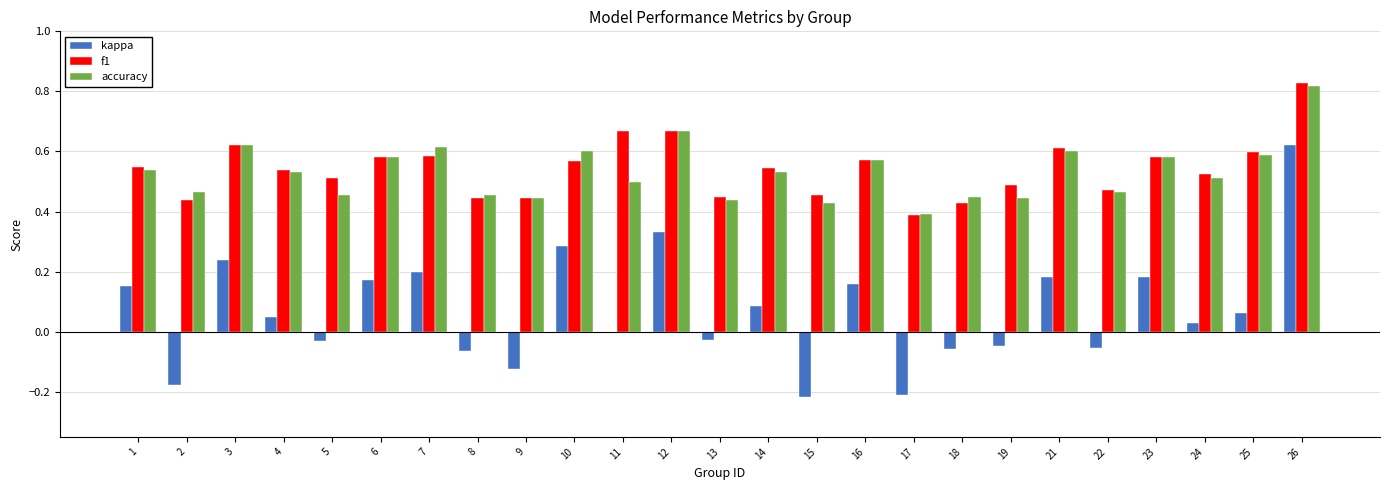

True or false: accuracy has a value of 0.3 at 21.

False